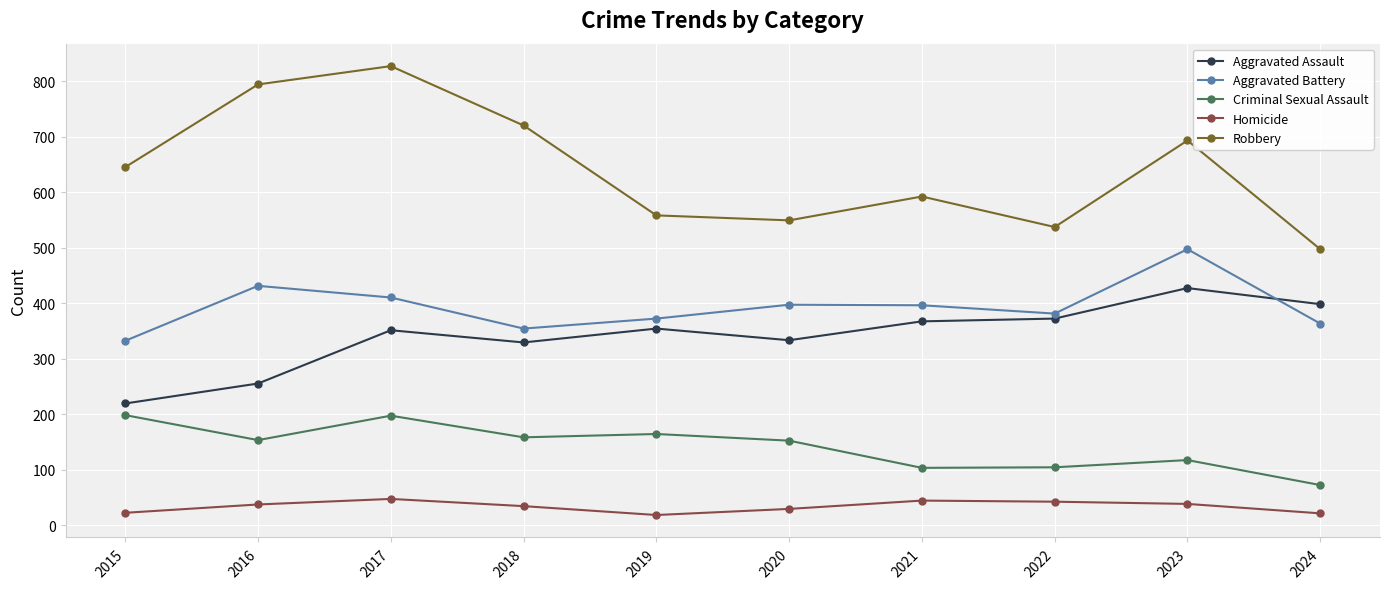

Which series has the largest range (max minus min)?

Robbery